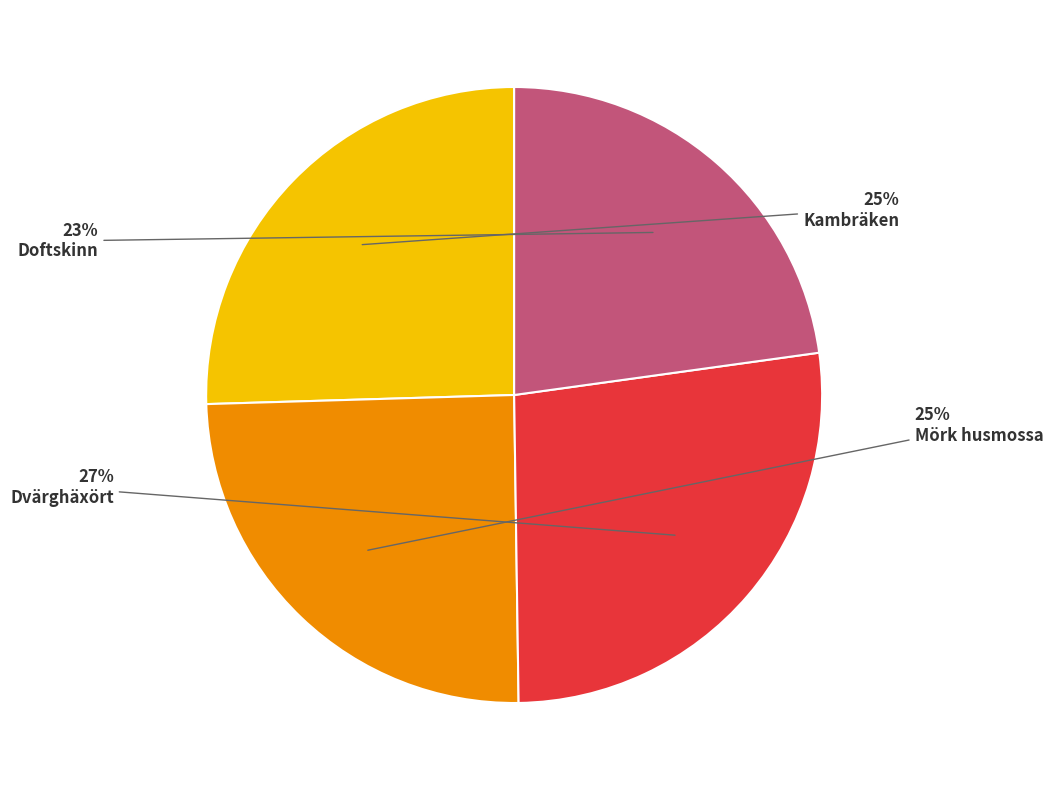

To the nearest percent, what percentage of the pie is Kambräken?

25%